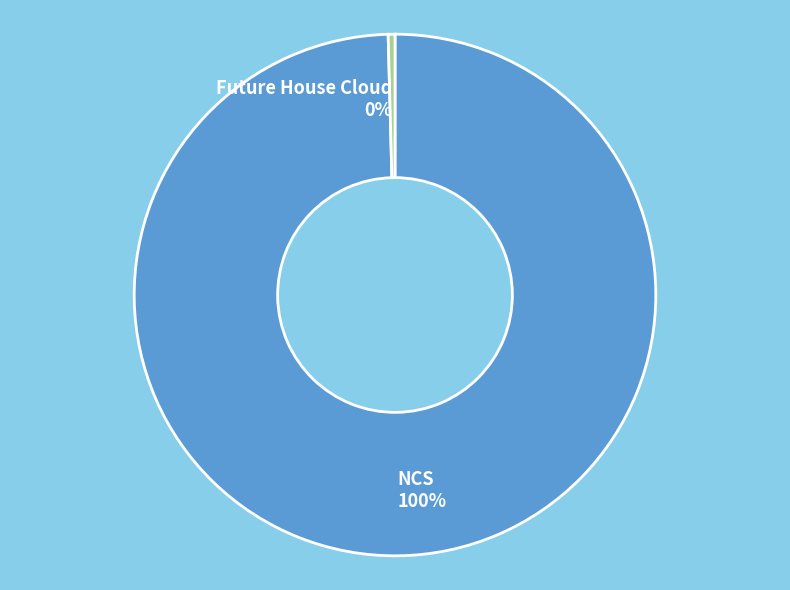

Between NCS and Future House Cloud, which is larger?

NCS